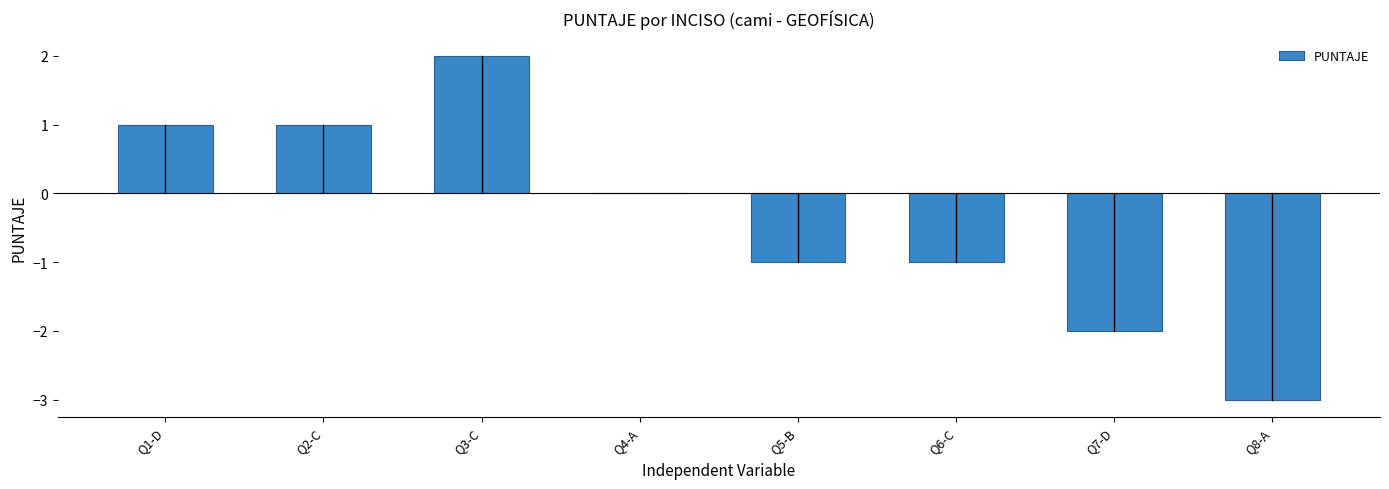

True or false: the data shows 3 at Q4-A.

False